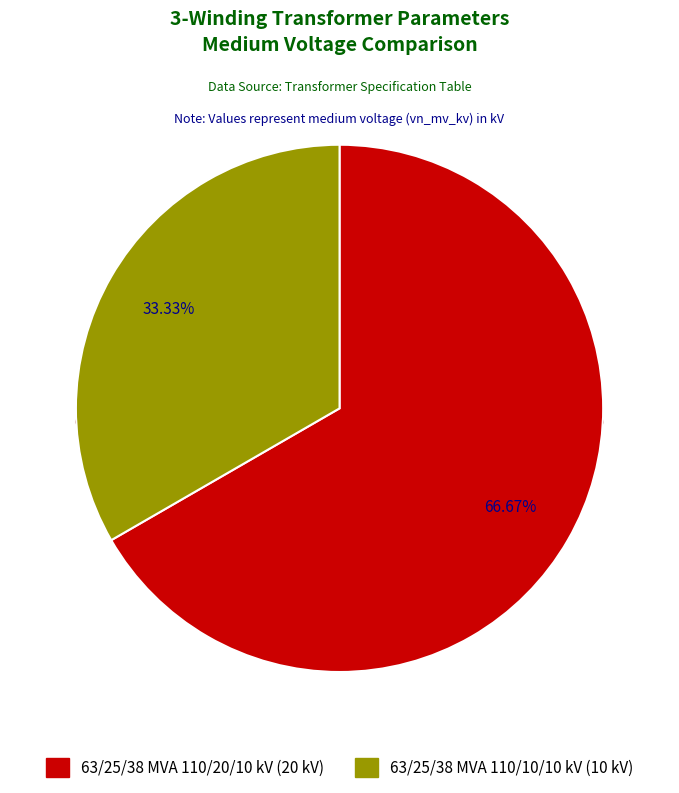

Which has a higher value, 63/25/38 MVA 110/20/10 kV or 63/25/38 MVA 110/10/10 kV?

63/25/38 MVA 110/20/10 kV